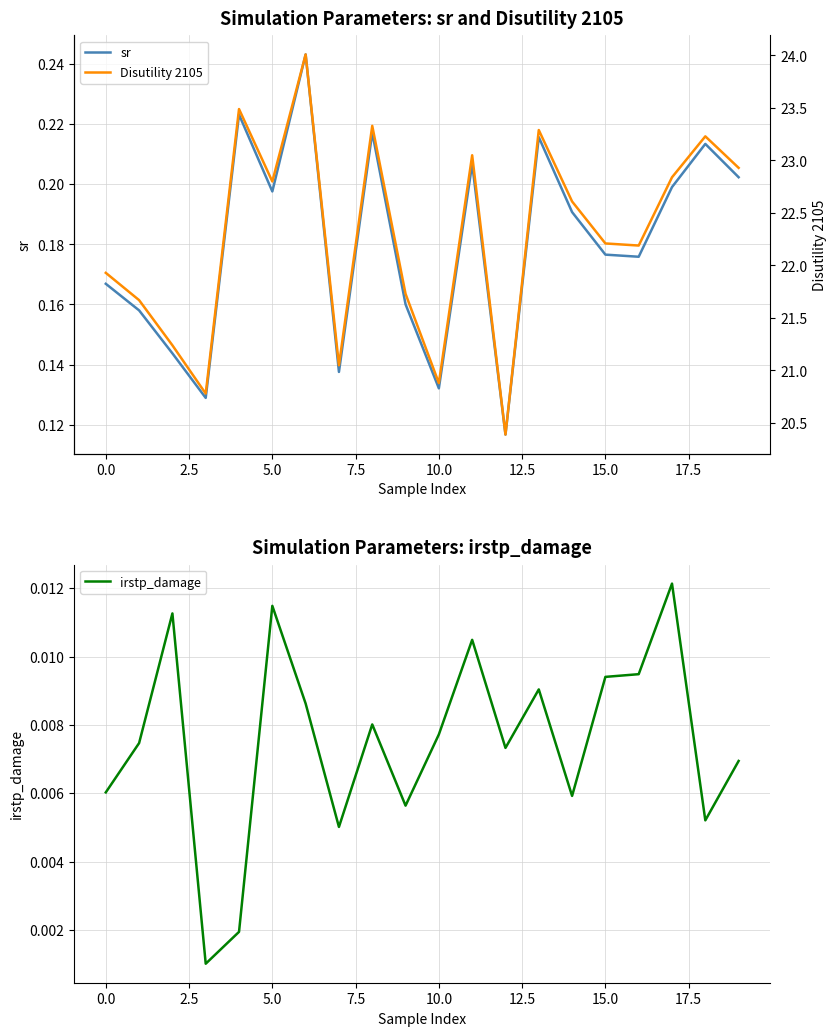

Reading left to right, transcribe all the data shown in this chart.

sr: 0.2	0.2	0.1	0.1	0.2	0.2	0.2	0.1	0.2	0.2	0.1	0.2	0.1	0.2	0.2	0.2	0.2	0.2	0.2	0.2
irstp_damage: 0.0	0.0	0.0	0.0	0.0	0.0	0.0	0.0	0.0	0.0	0.0	0.0	0.0	0.0	0.0	0.0	0.0	0.0	0.0	0.0
Disutility 2105: 21.9	21.7	21.2	20.8	23.5	22.8	24.0	21.0	23.3	21.7	20.9	23.0	20.4	23.3	22.6	22.2	22.2	22.8	23.2	22.9